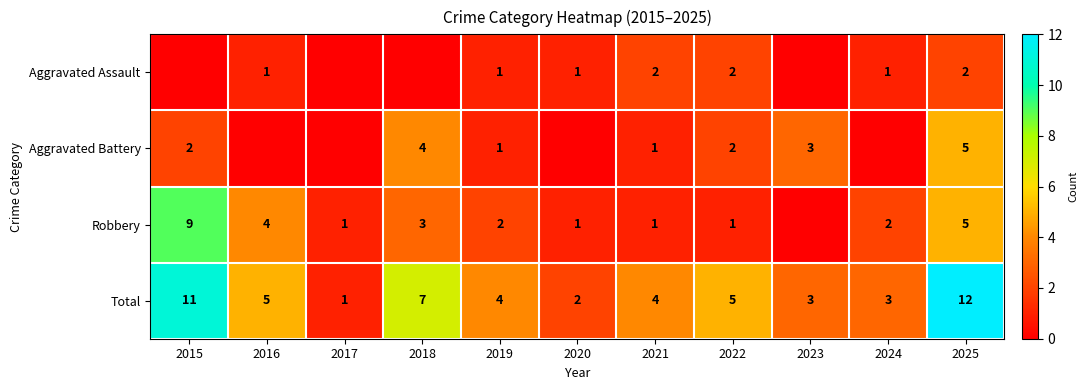

True or false: Aggravated Assault has a value of 4 at 2021.

False